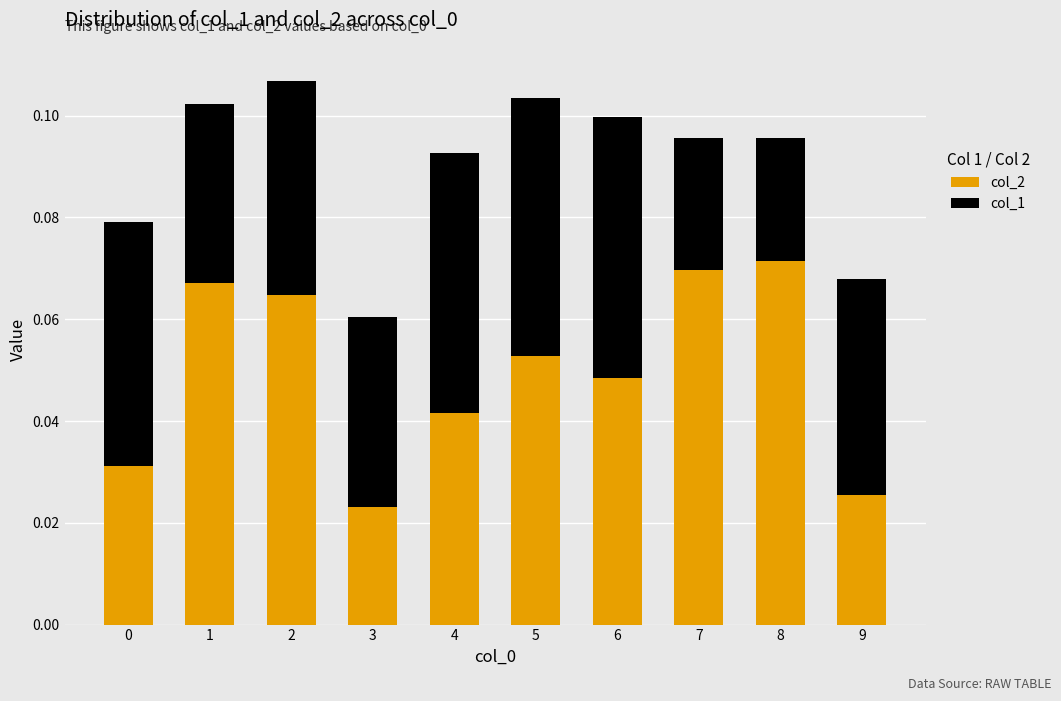

At which label does col_2 reach its minimum?

3